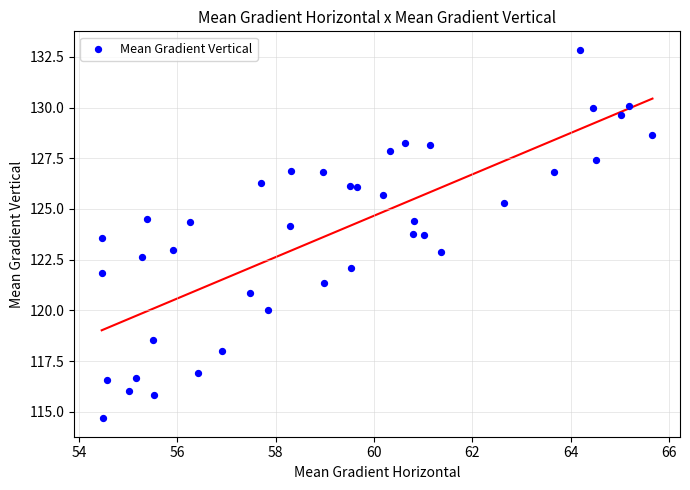

What is the range of X values (max minus min)?

11.2